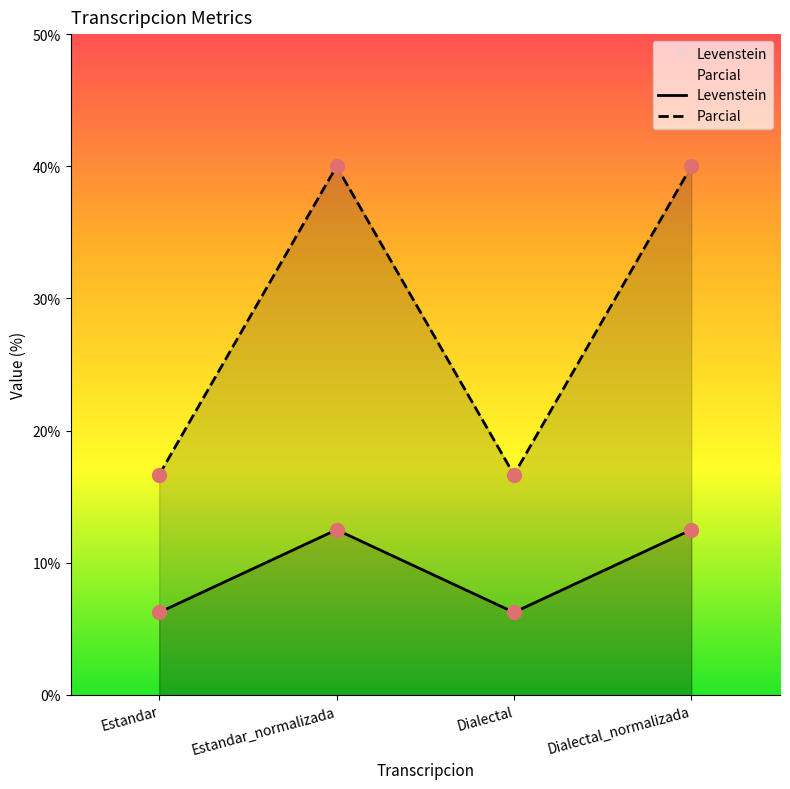

True or false: Parcial has a value of 40.0 at Estandar_normalizada.

True